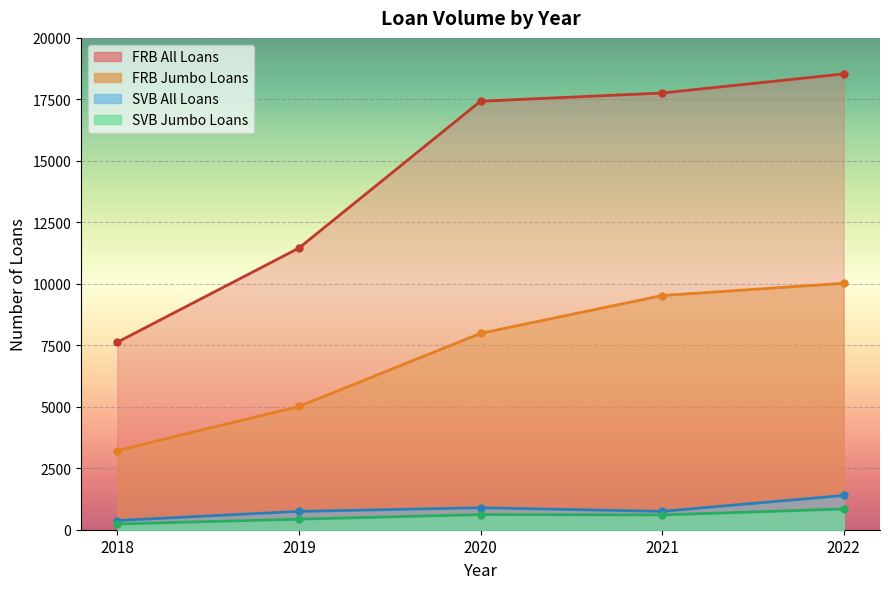

What is the average value of the FRB All Loans series?

14559